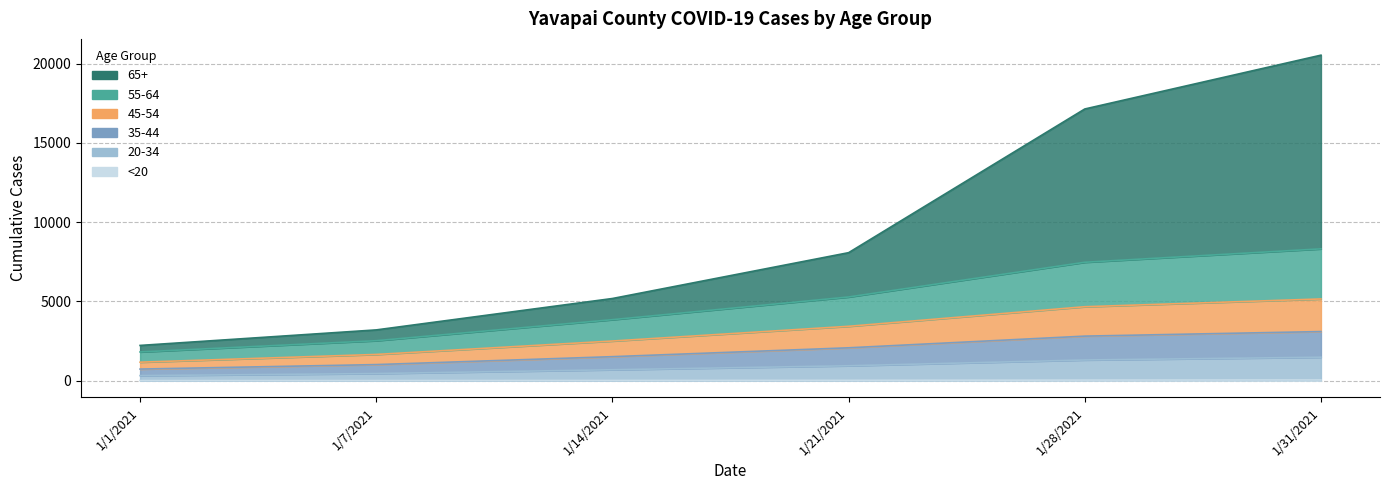

What is the maximum value shown in the chart?

20542